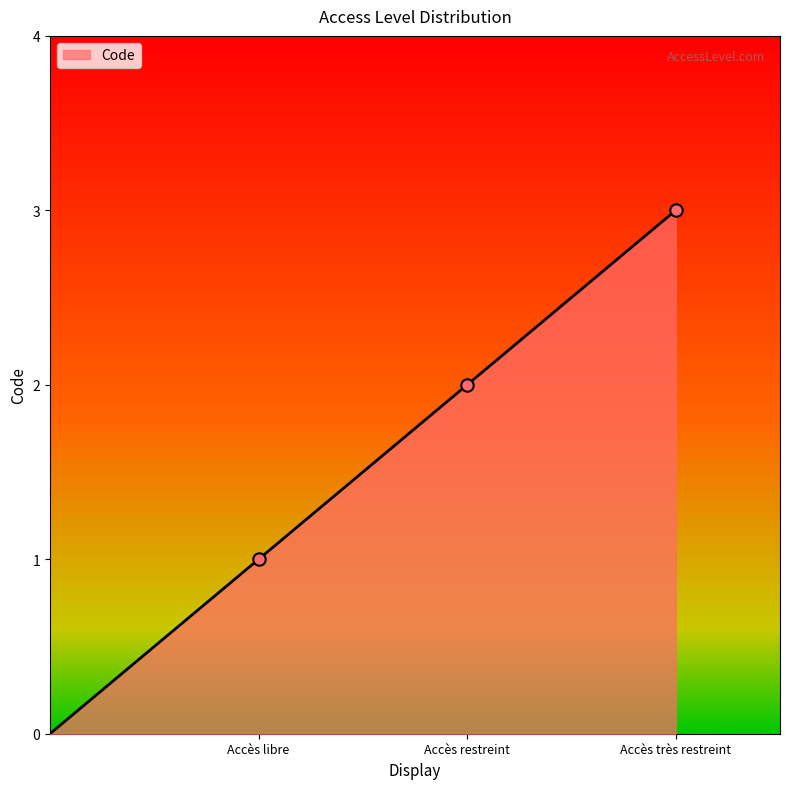

What is the sum of all values?

6